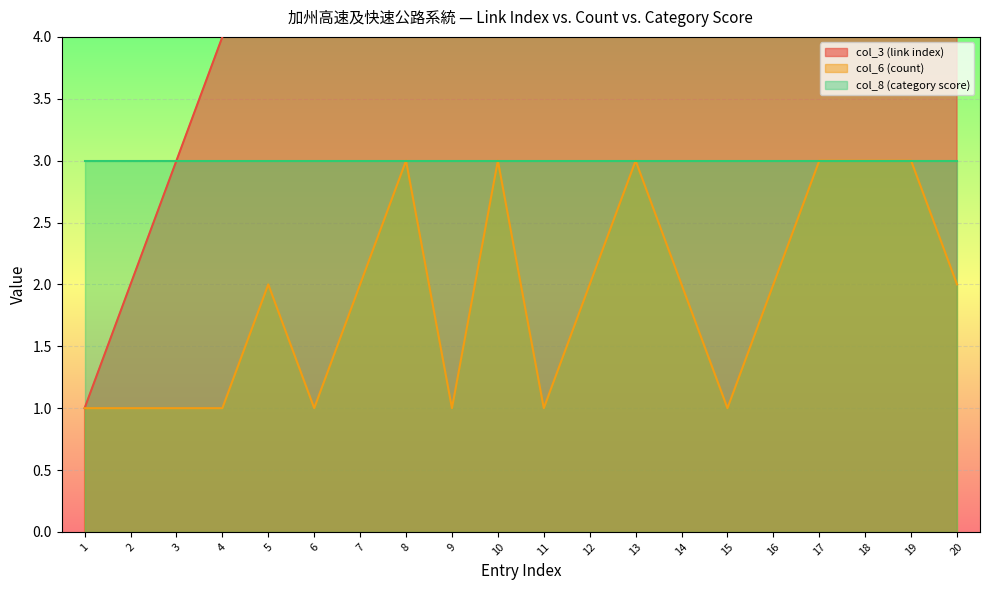

True or false: col_6 (count) and col_3 (link index) cross at least once.

False